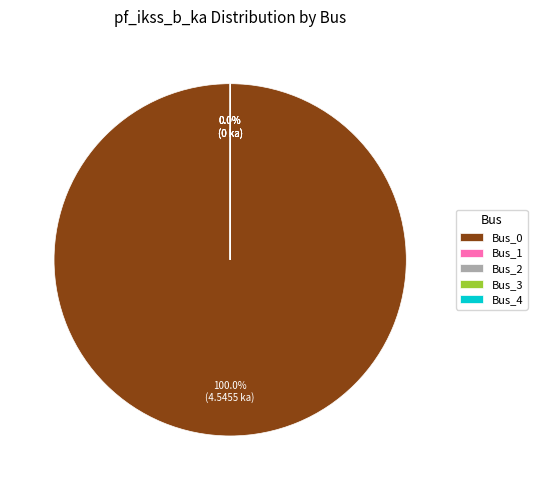

Rank the categories by value from highest to lowest.

Bus_0, Bus_1, Bus_2, Bus_3, Bus_4